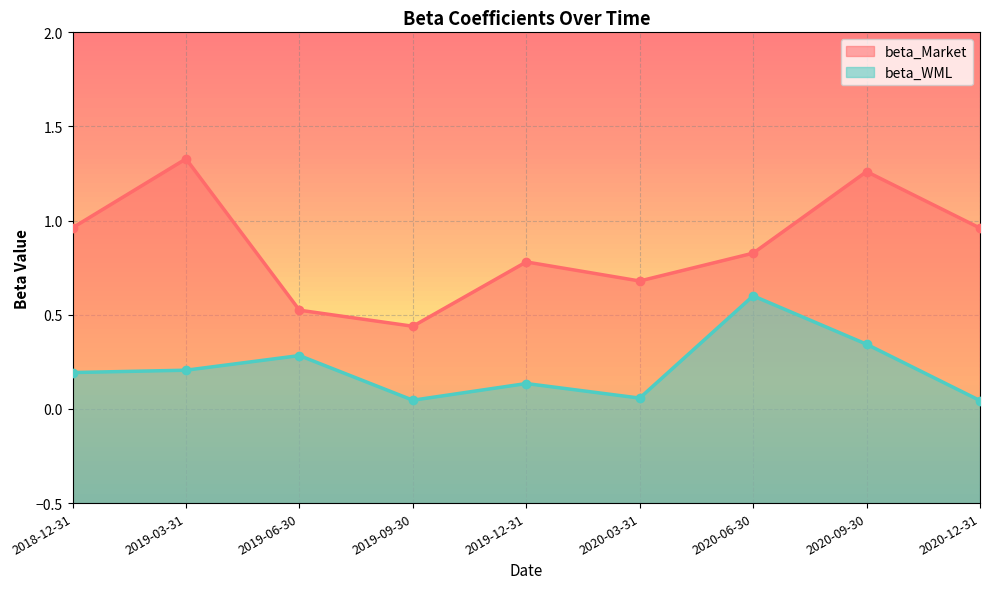

Reading left to right, transcribe all the data shown in this chart.

beta_Market: 1.0	1.3	0.5	0.4	0.8	0.7	0.8	1.3	1.0
beta_WML: 0.2	0.2	0.3	0.0	0.1	0.1	0.6	0.3	0.0